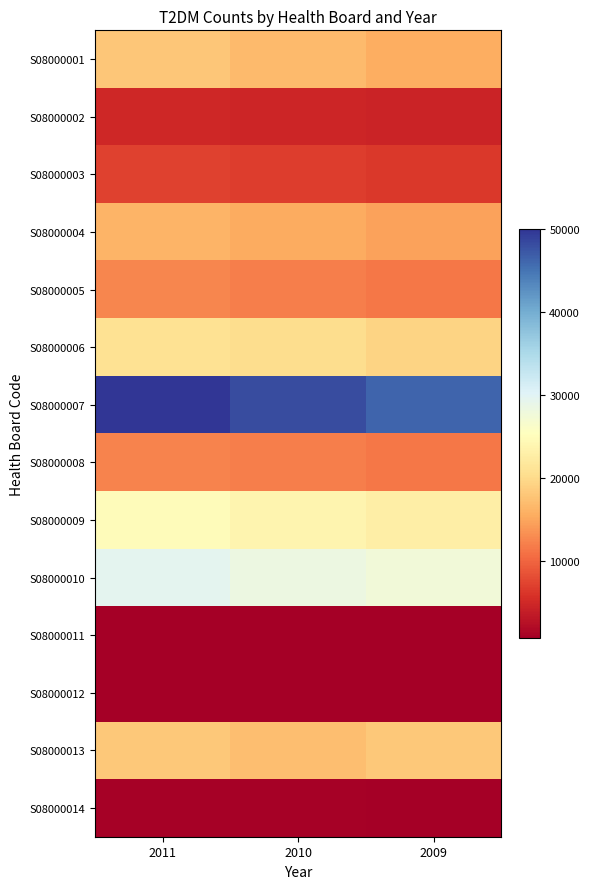

Which series has the largest total across all categories?

S08000007